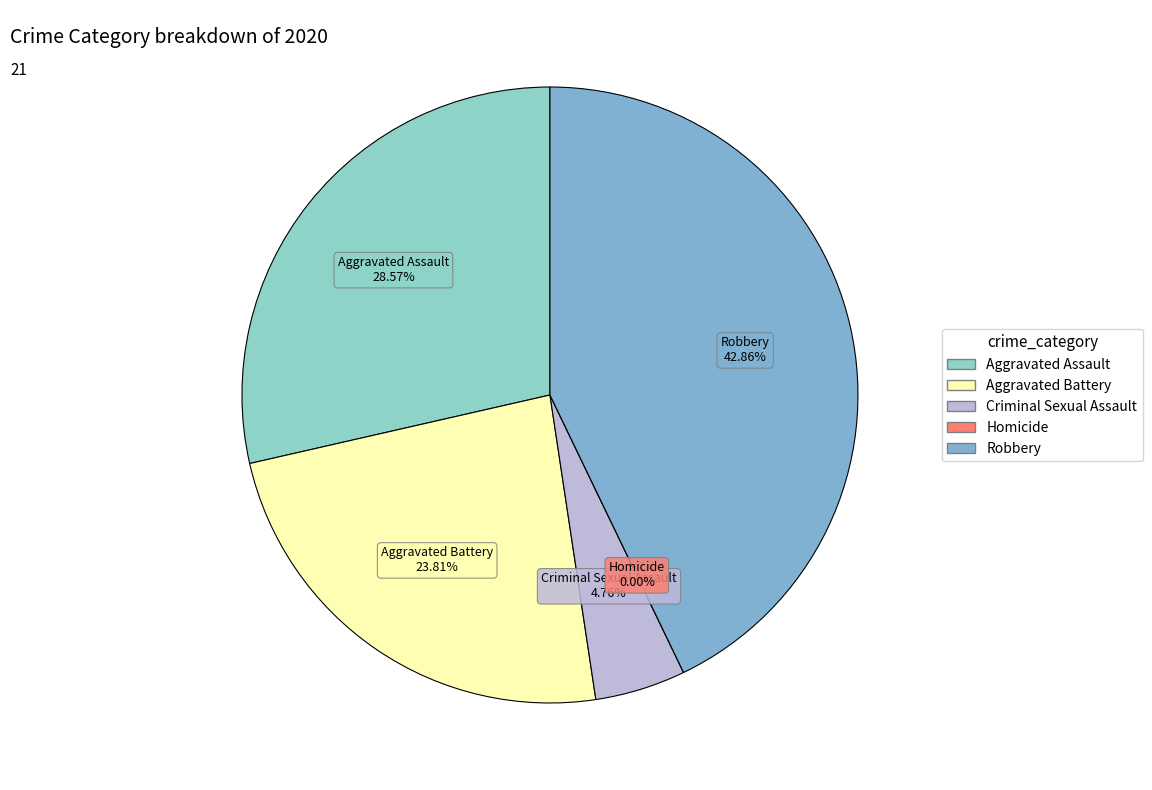

To the nearest percent, what is the combined percentage of Aggravated Assault and Robbery?

71%